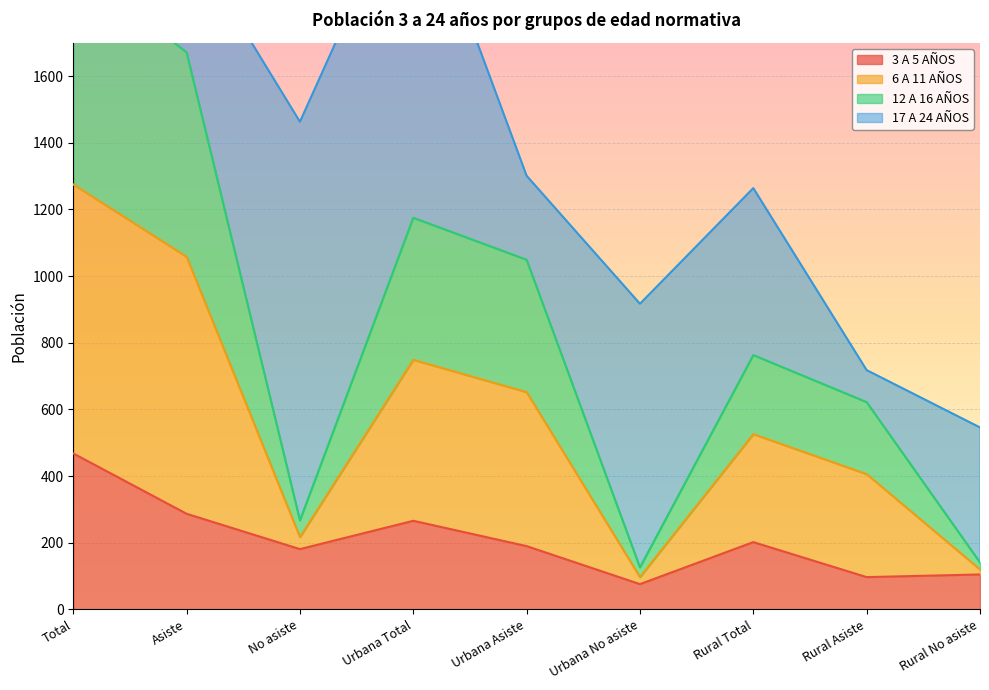

True or false: 12 A 16 AÑOS has a value of 821 at Rural Total.

False